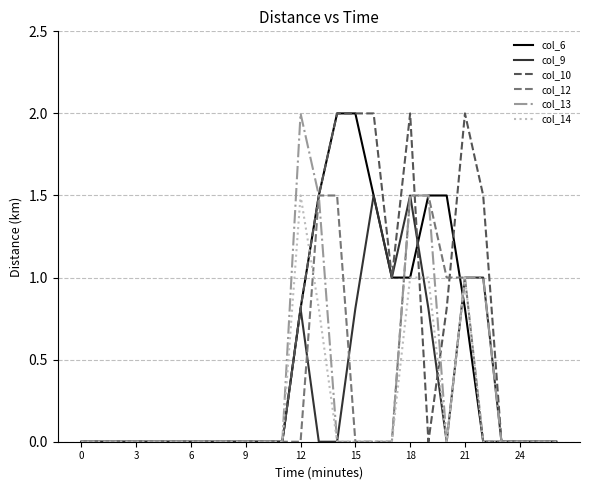

What is the maximum value for col_9?

1.5